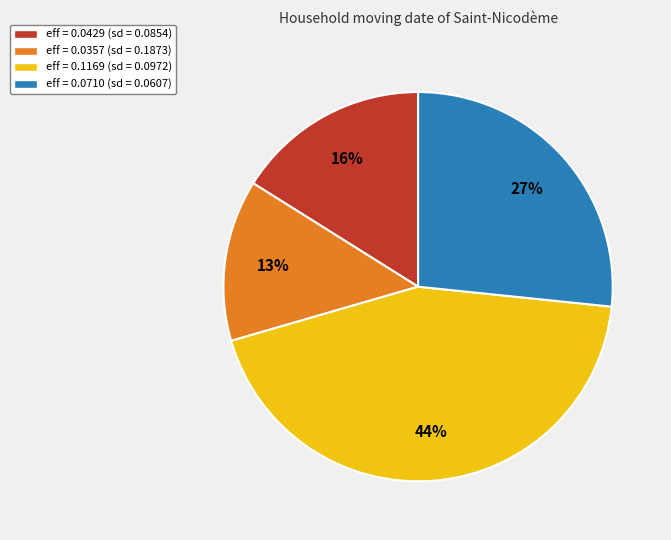

How many segments does this pie chart have?

4